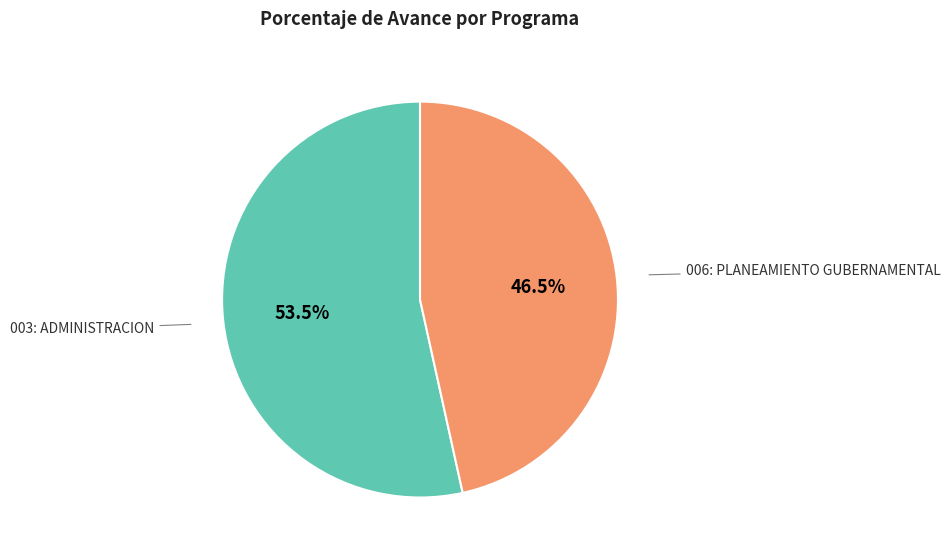

Count the number of slices in the pie.

2